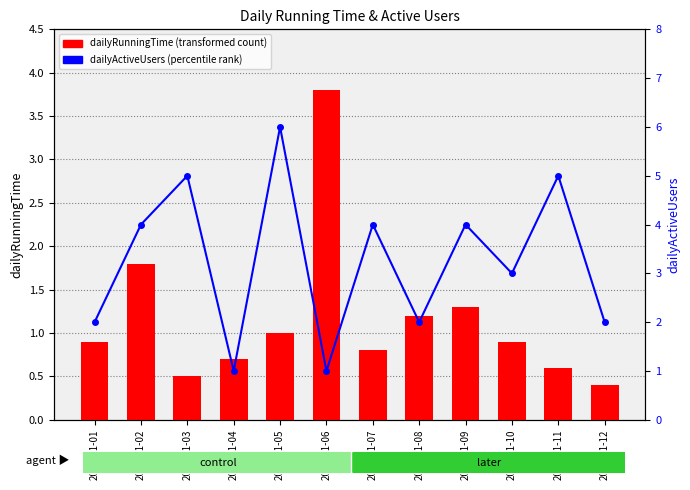

Between 2020-01-06 and 2020-01-10, which is larger?

2020-01-06